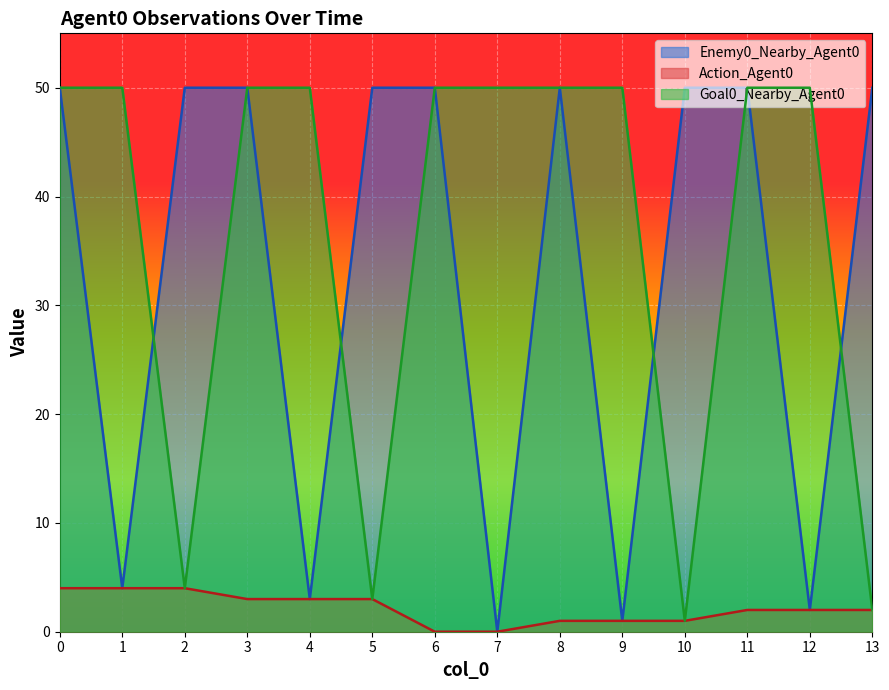

Where is the first local minimum for Goal0_Nearby_Agent0?

2